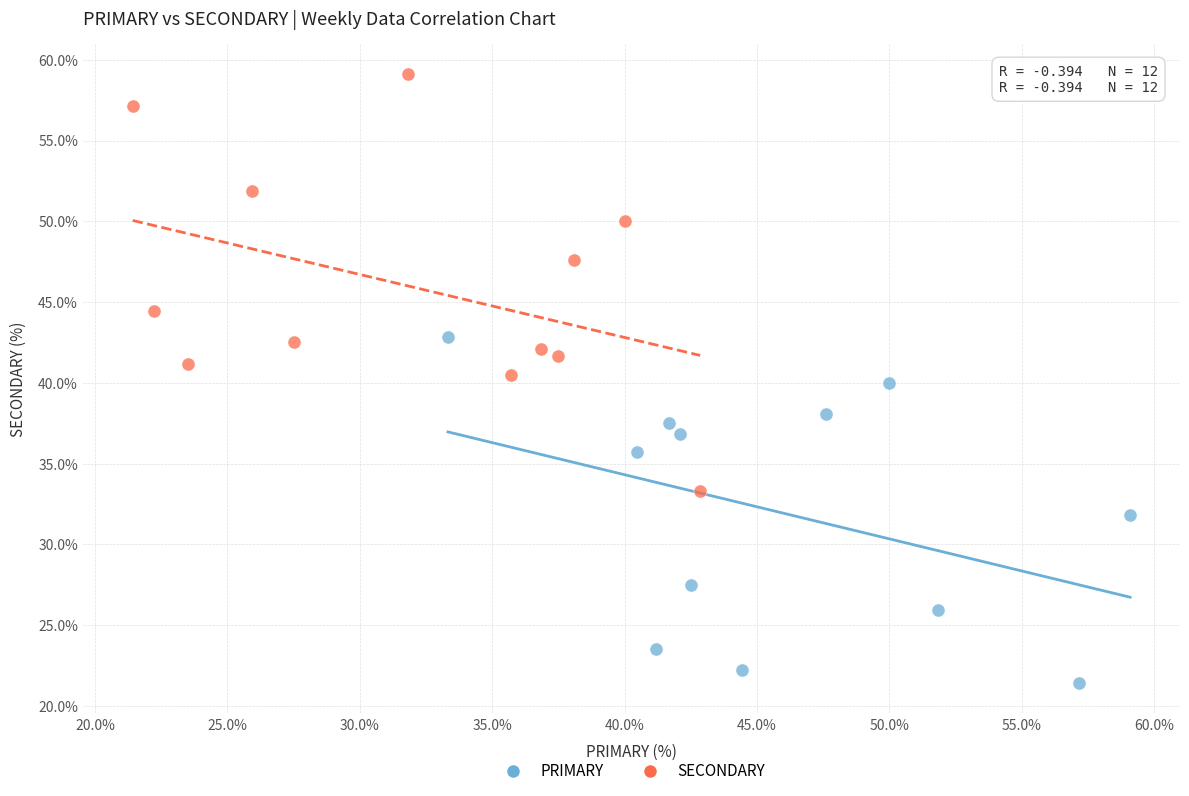

What are all the series names shown in the legend?

PRIMARY, SECONDARY